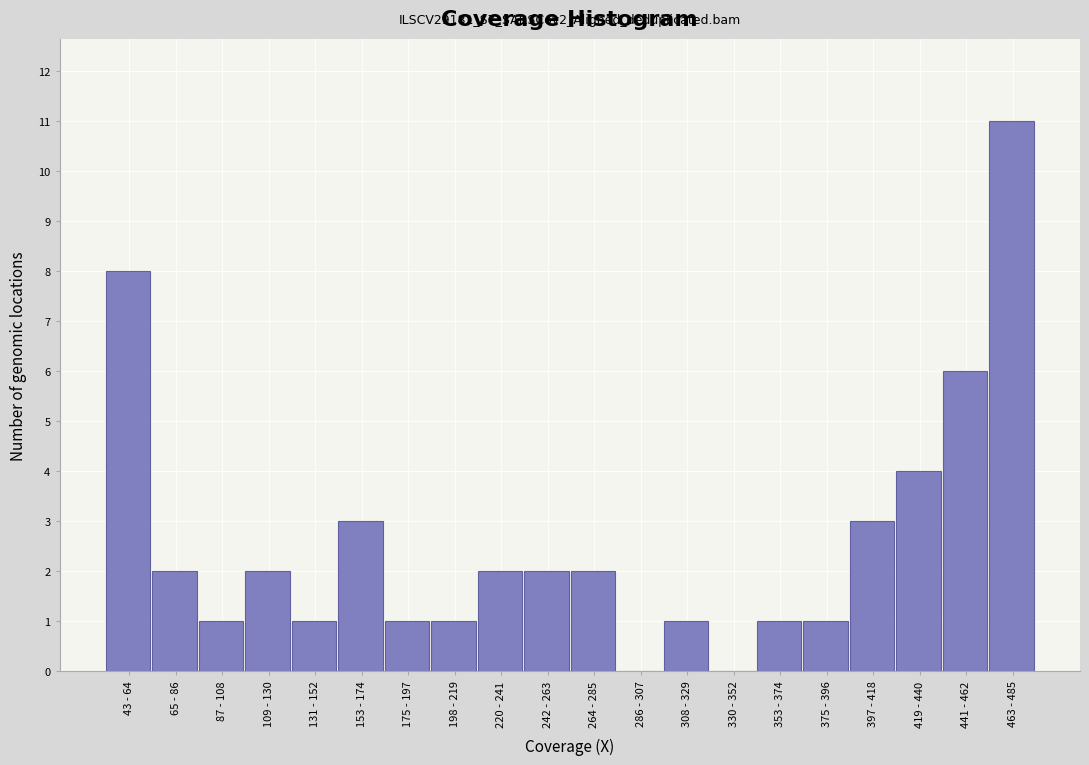

Reading left to right, transcribe all the data shown in this chart.

43 - 64=8	65 - 86=2	87 - 108=1	109 - 130=2	131 - 152=1	153 - 174=3	175 - 197=1	198 - 219=1	220 - 241=2	242 - 263=2	264 - 285=2	286 - 307=0	308 - 329=1	330 - 352=0	353 - 374=1	375 - 396=1	397 - 418=3	419 - 440=4	441 - 462=6	463 - 485=11